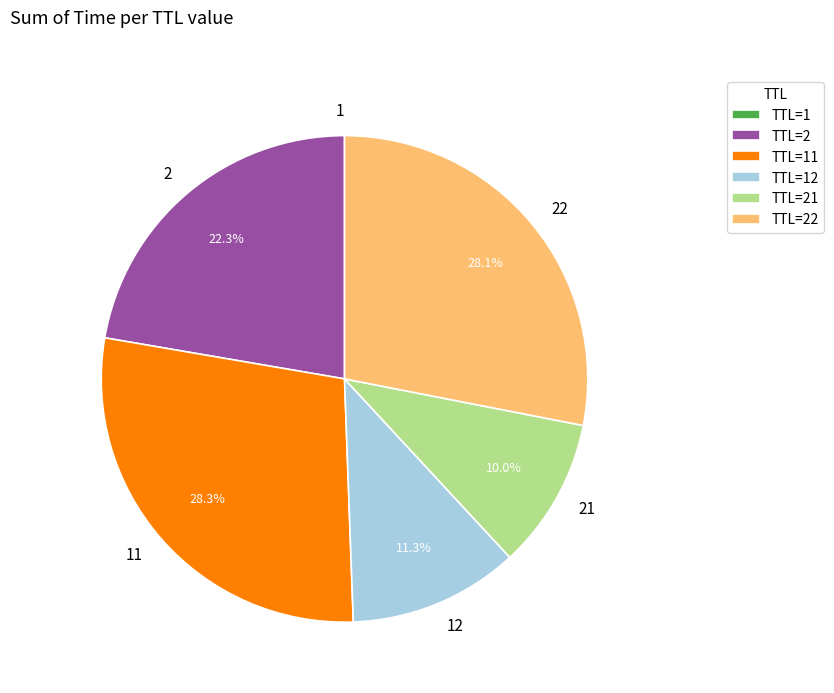

Is there a majority slice in this chart?

No